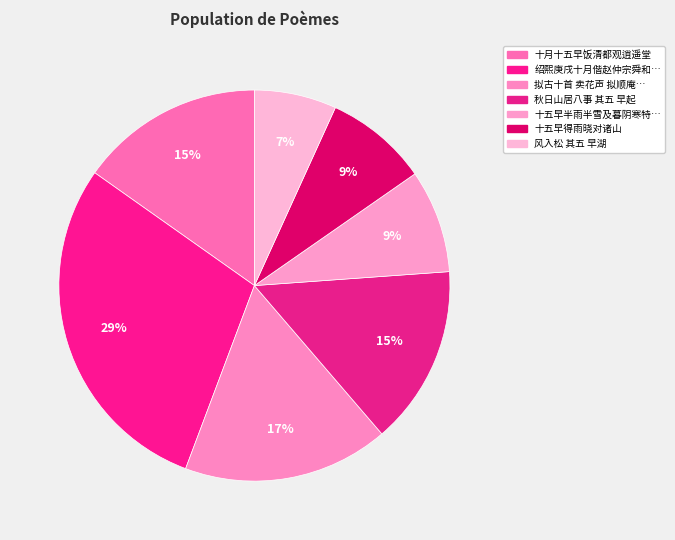

Which category has the smallest portion of the pie?

风入松 其五 早湖